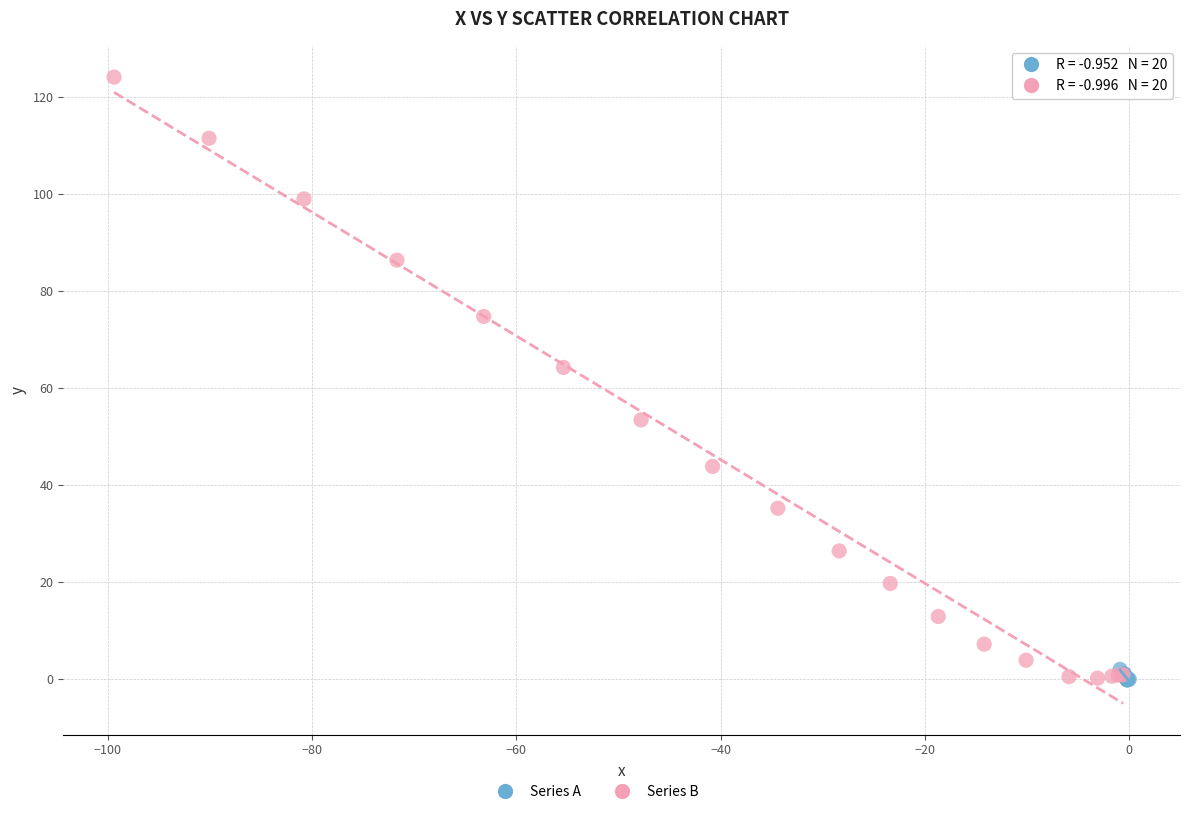

Which series reaches the maximum Y coordinate?

Series B